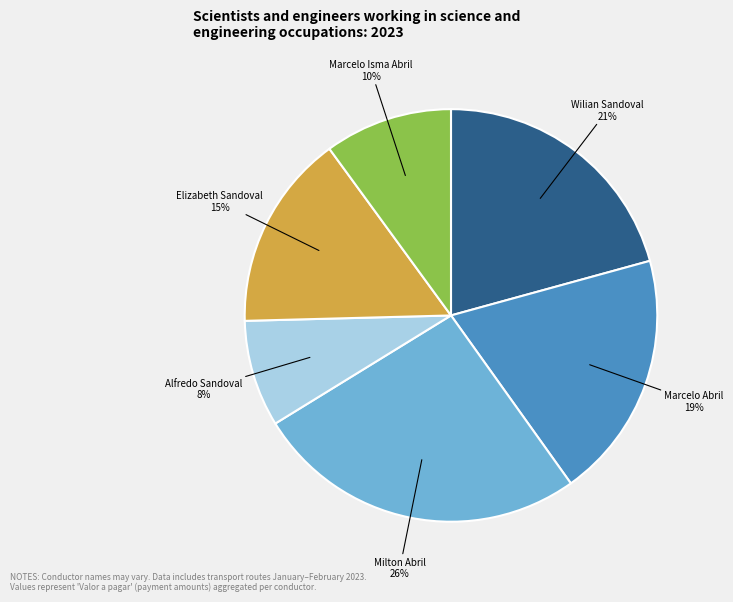

The Elizabeth Sandoval slice represents 21% of the pie. True or false?

False